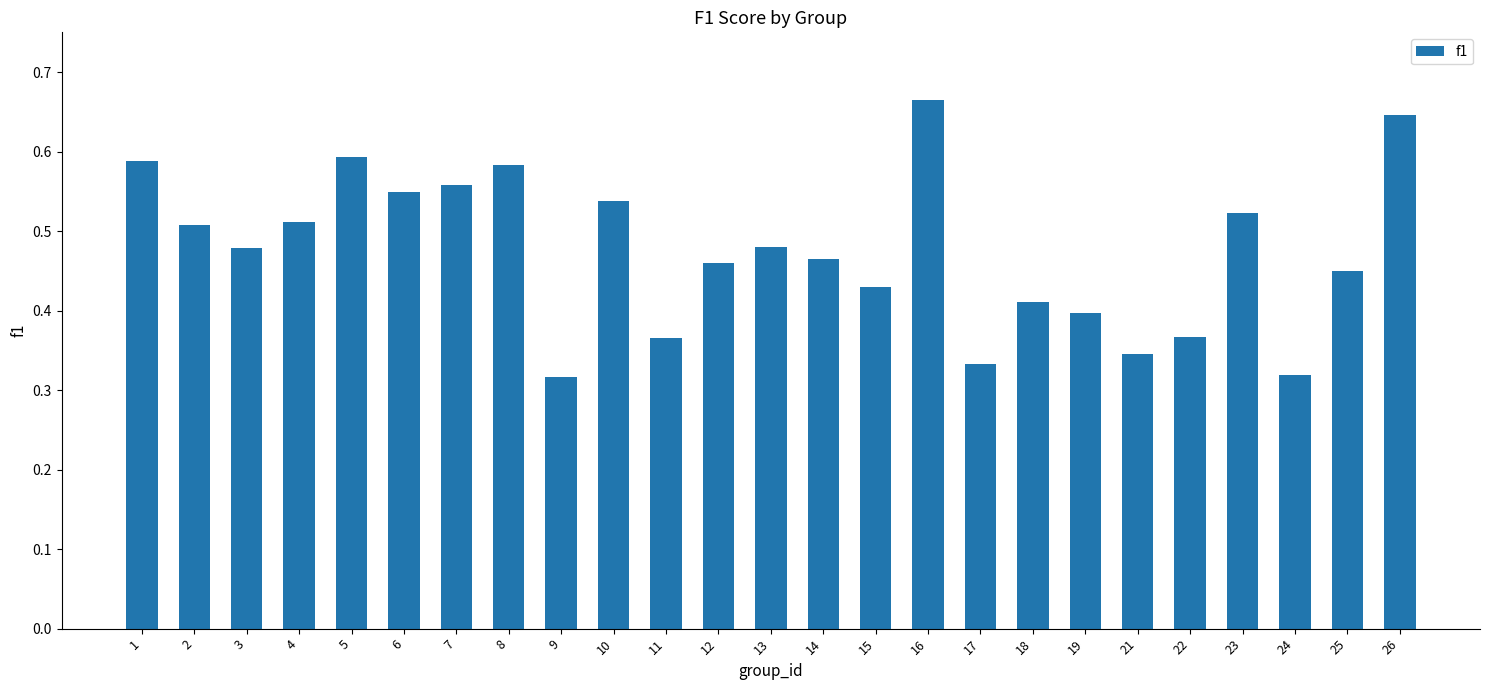

Between 1 and 10, which is larger?

1